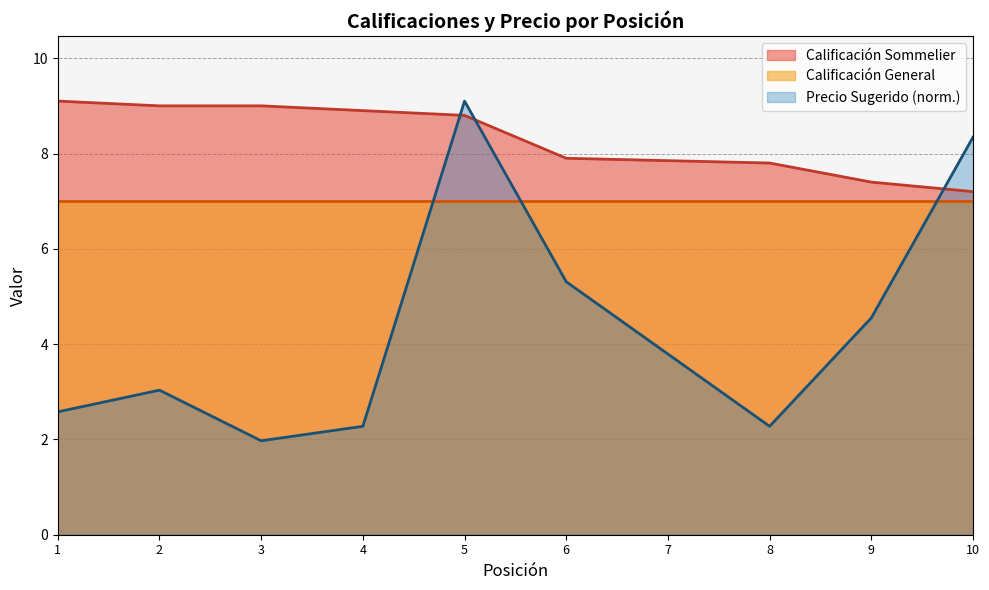

List the labels in order of value, largest first.

1, 2, 3, 4, 5, 6, 7, 8, 9, 10